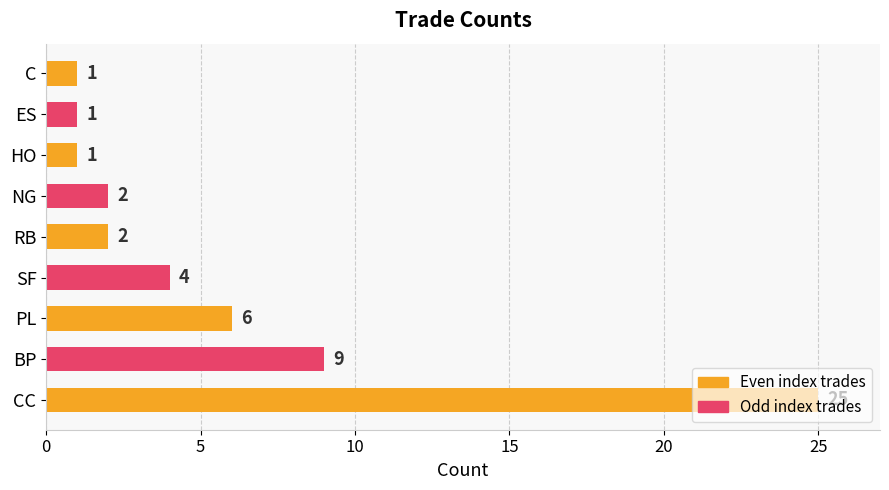

At which label is the value closest to 13?

BP